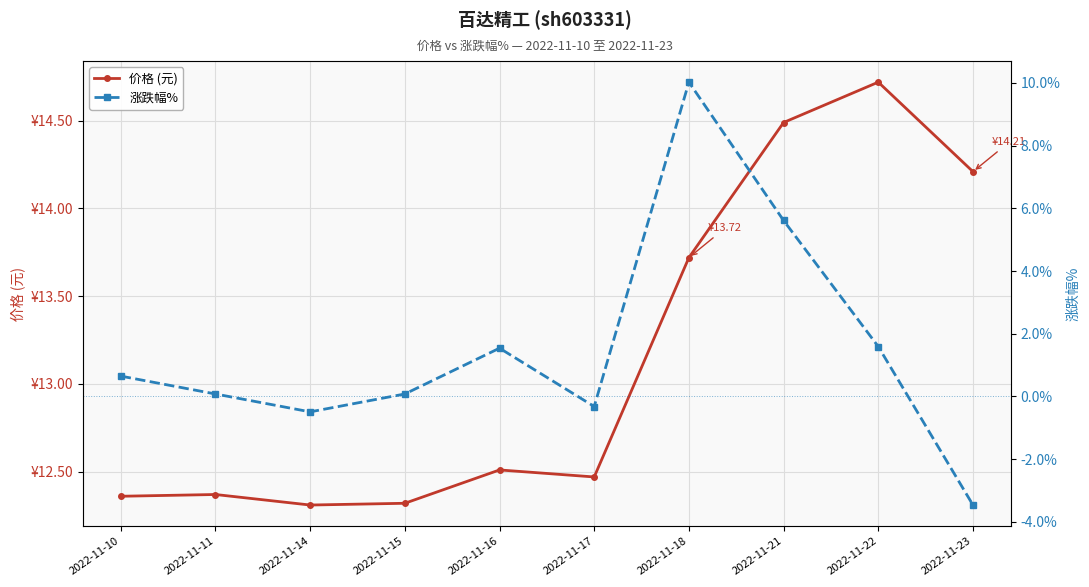

How many data points in 涨跌幅% are above 0?

7